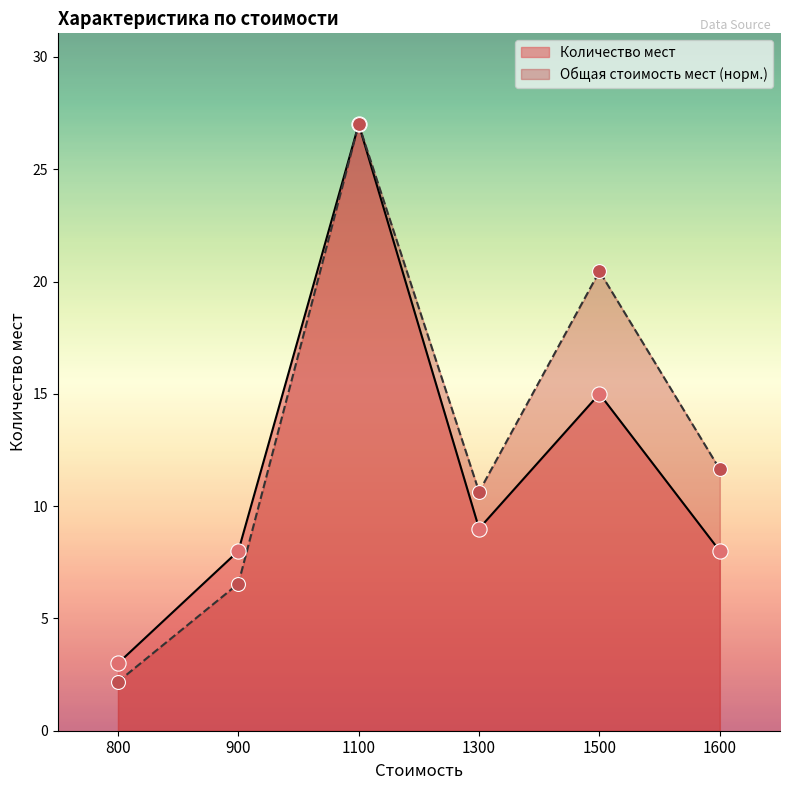

Which series contains the highest Y value?

Количество мест